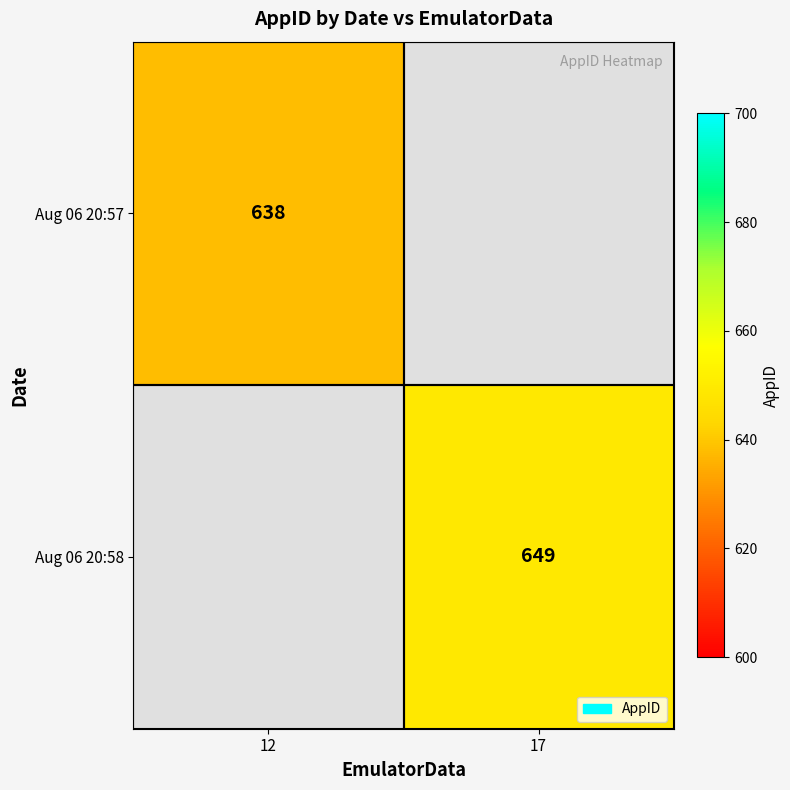

At how many categories does at least one series exceed 584?

2